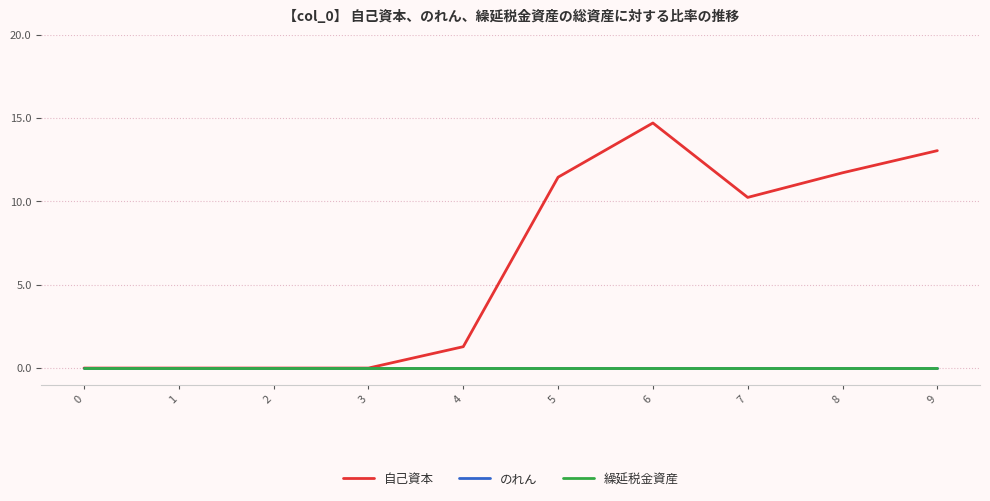

At how many categories does at least one series exceed 11?

4